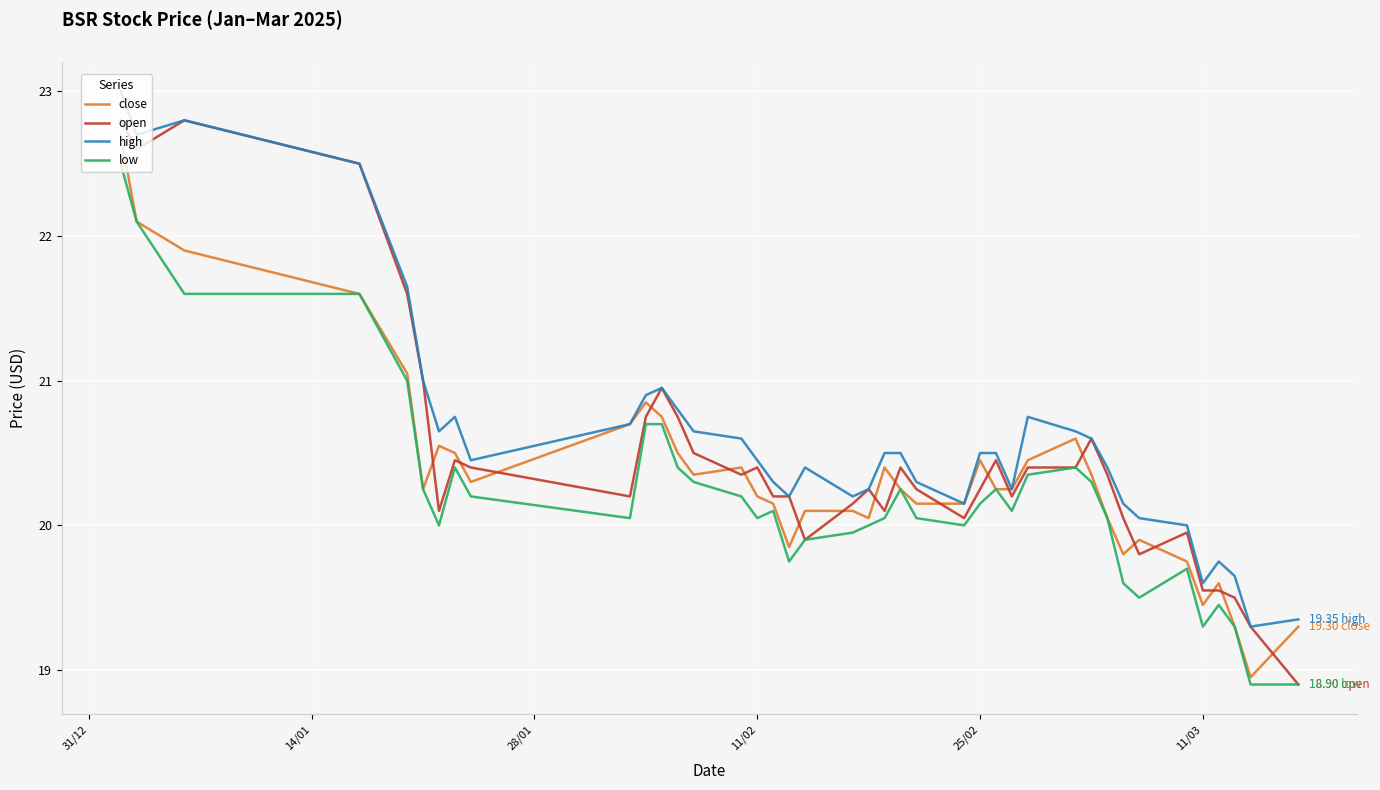

After their last crossing, which series has the higher values: close or open?

close